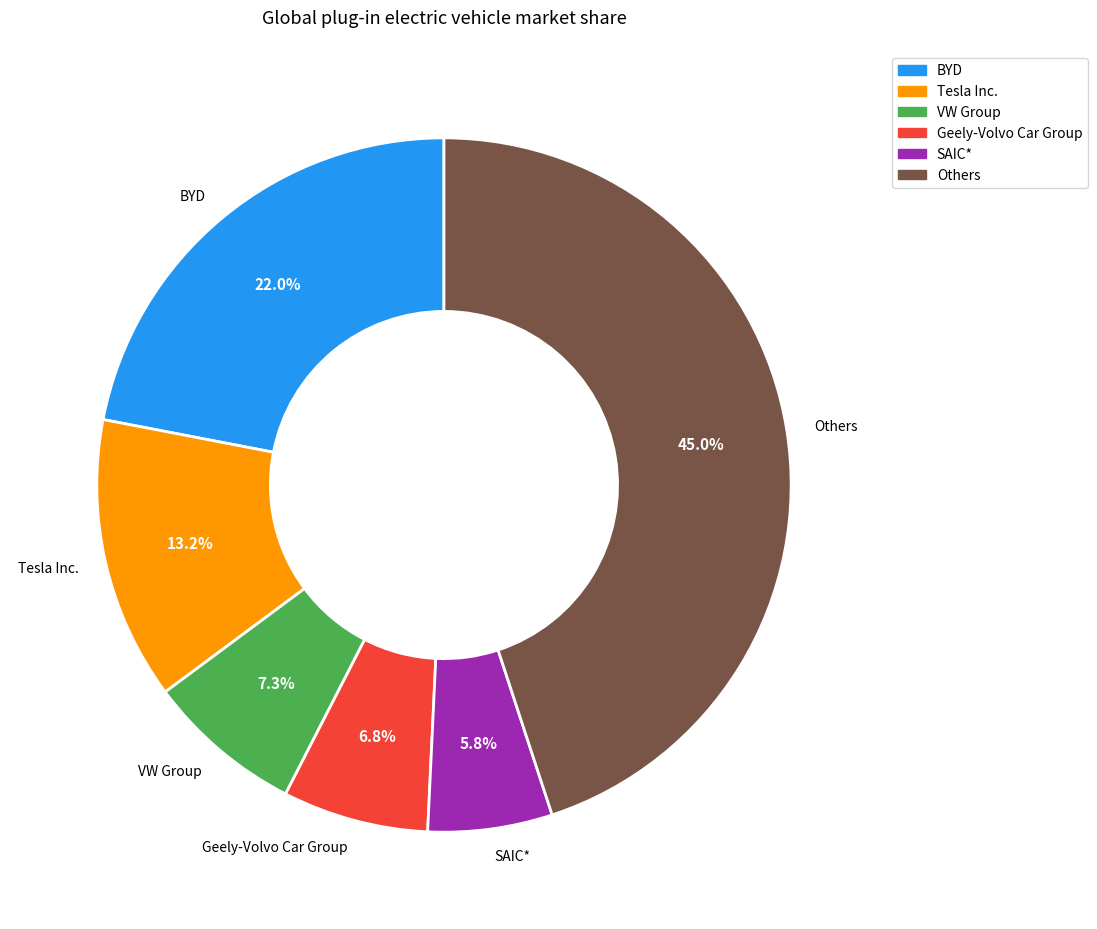

Does any single category account for the majority?

No